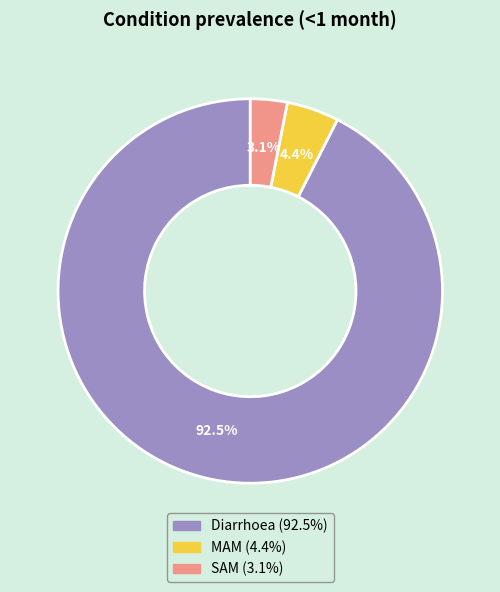

Do SAM and Diarrhoea together represent more than half of the pie?

Yes